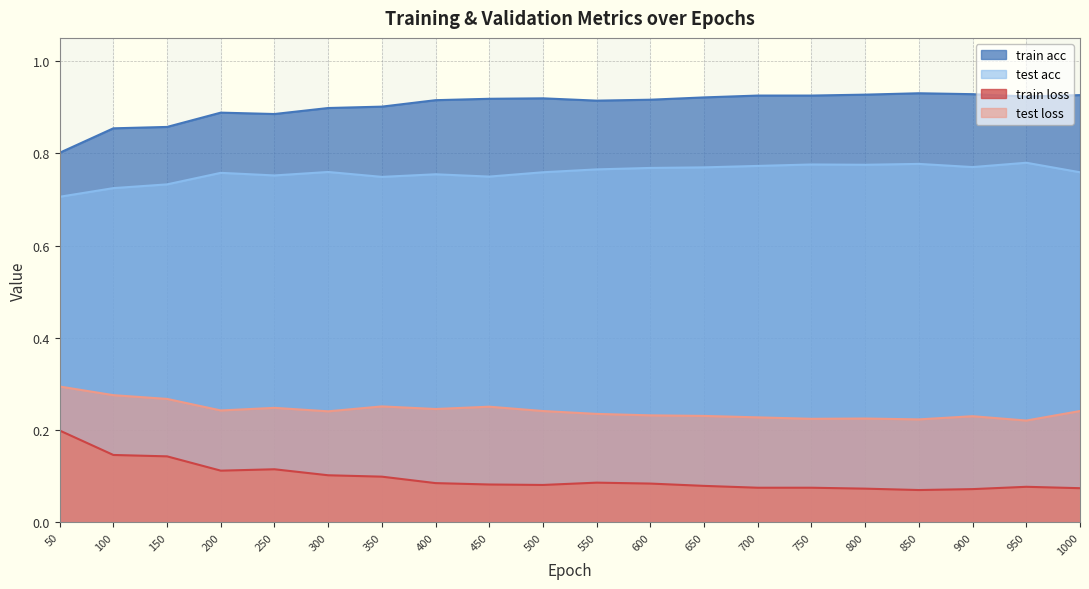

At which category does train acc reach its first local peak?

200